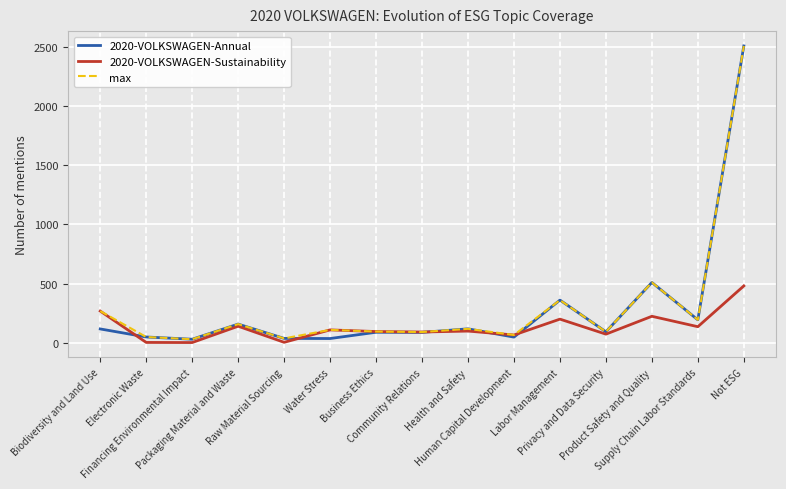

What is the highest value of the 2020-VOLKSWAGEN-Annual series?

2509